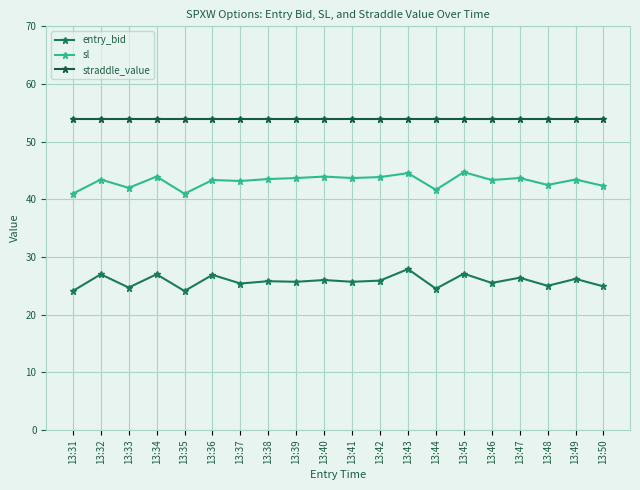

Which series changed the most between 13:31 and 13:47?

sl